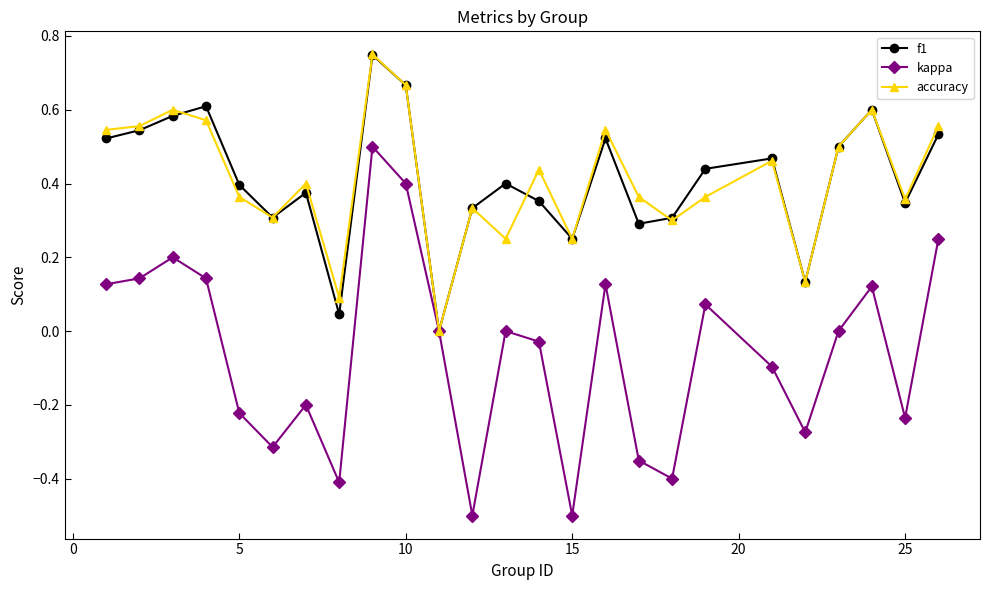

What are all the series names shown in the legend?

f1, kappa, accuracy